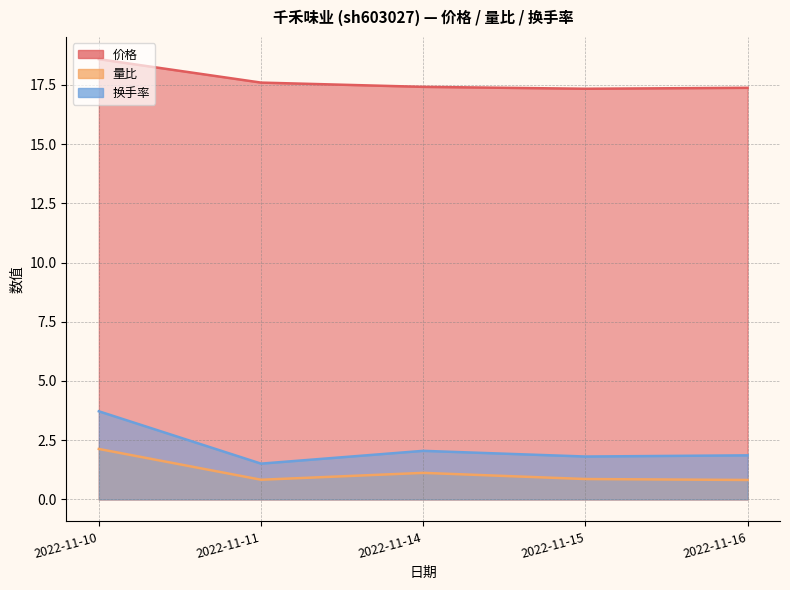

What value does the 量比 series have at 2022-11-11?

0.8